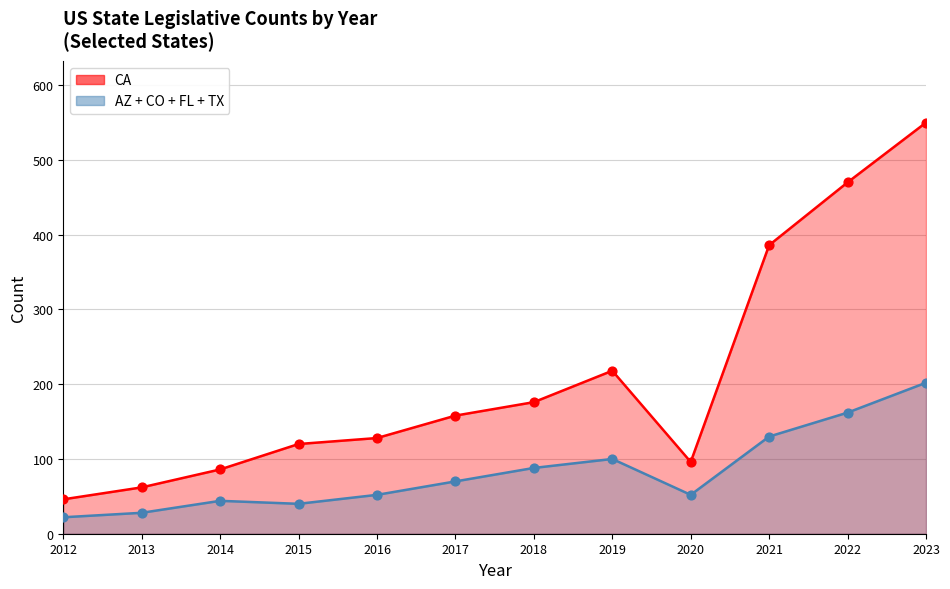

Which series reaches the minimum Y coordinate?

FL